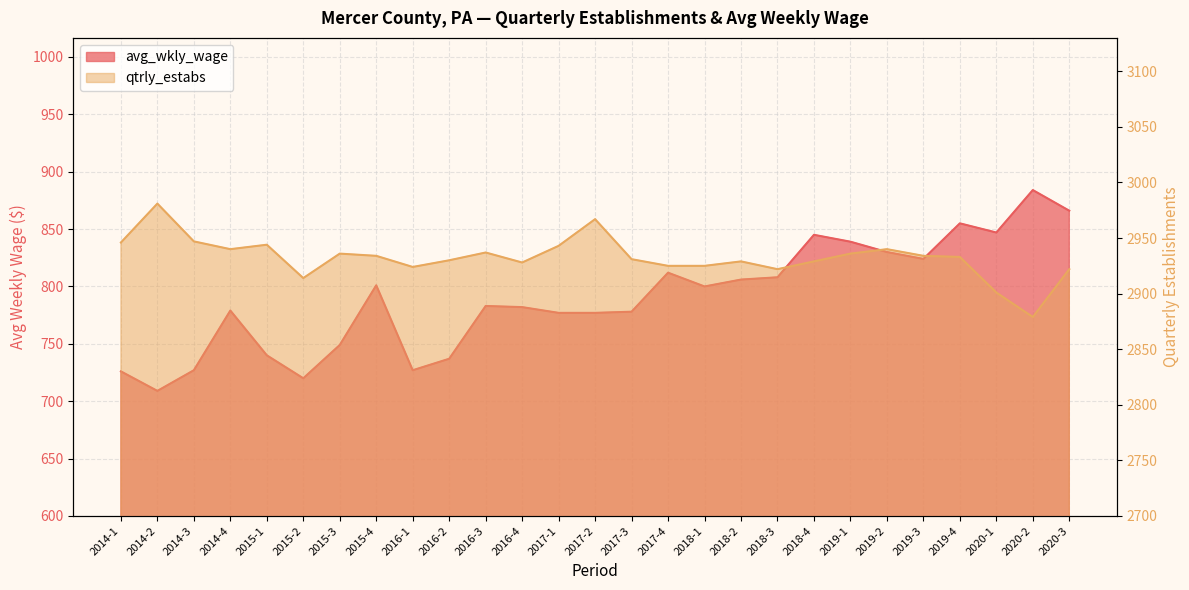

Which category has the lowest value in the avg_wkly_wage series?

2014-2